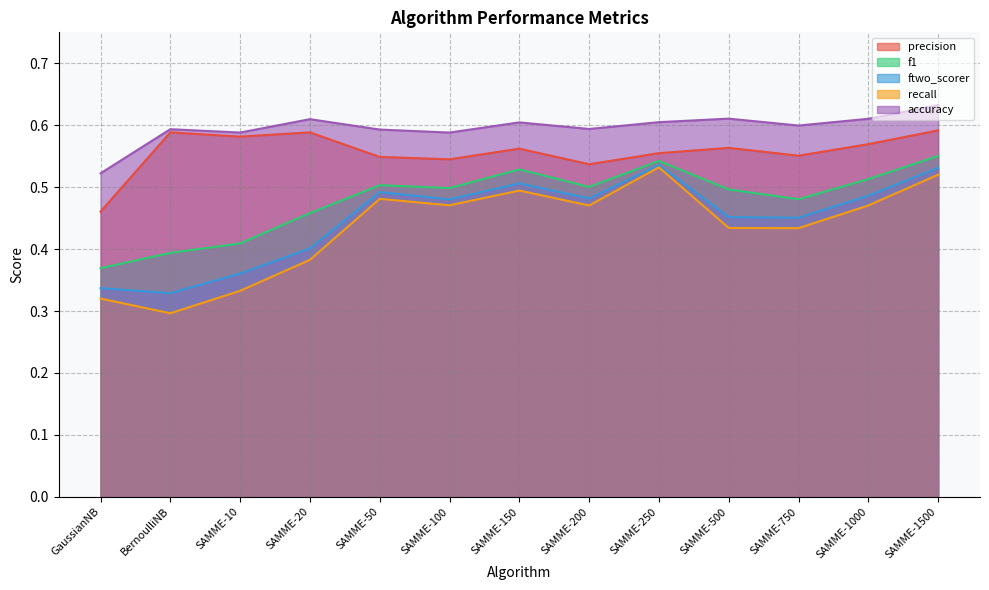

Which category has the lowest value in the recall series?

BernoulliNB